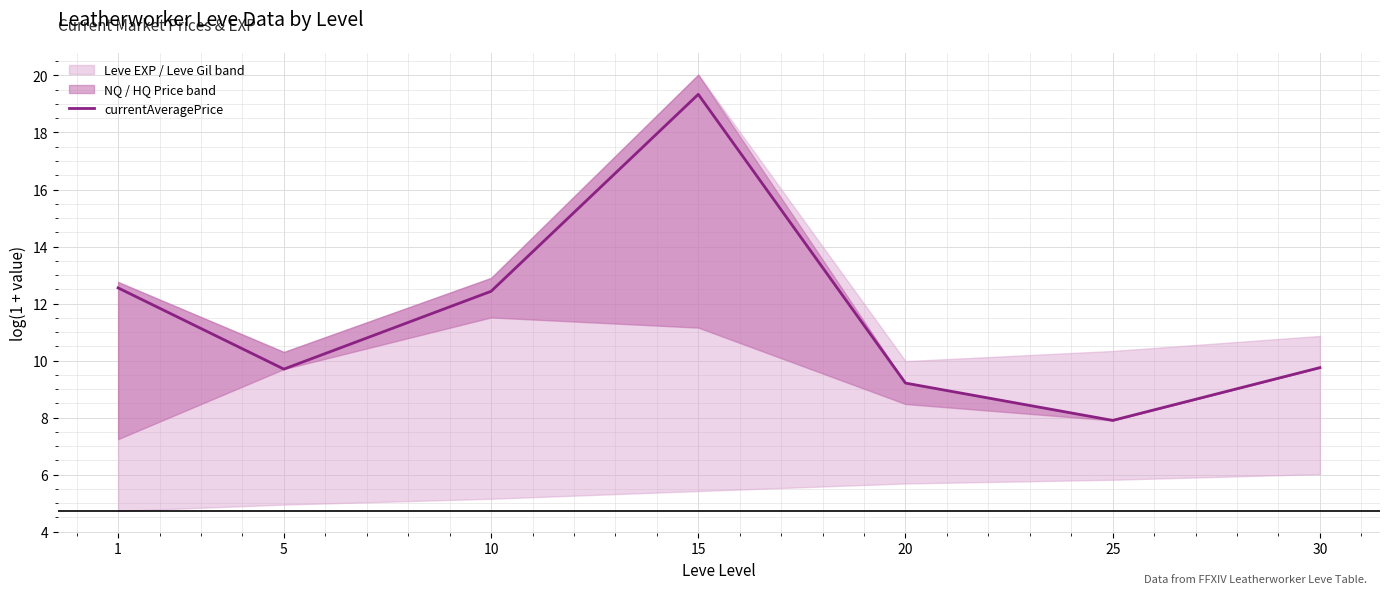

What is the difference between the second highest and minimum values?

4.6